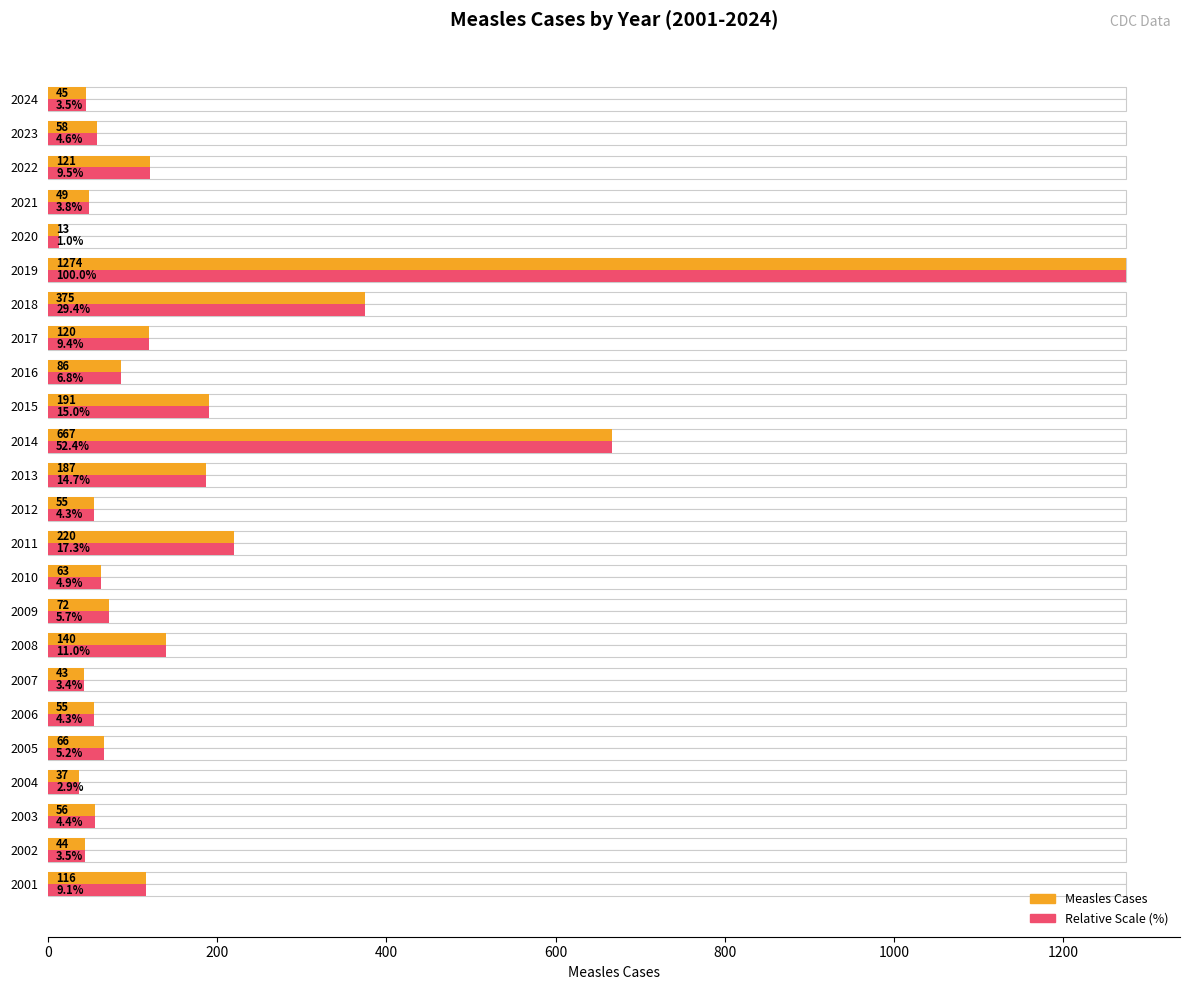

Reading left to right, list all the values displayed in this chart.

Measles Cases: 116.0	44.0	56.0	37.0	66.0	55.0	43.0	140.0	72.0	63.0	220.0	55.0	187.0	667.0	191.0	86.0	120.0	375.0	1274.0	13.0	49.0	121.0	58.0	45.0
Relative Scale: 116.0	44.0	56.0	37.0	66.0	55.0	43.0	140.0	72.0	63.0	220.0	55.0	187.0	667.0	191.0	86.0	120.0	375.0	1274.0	13.0	49.0	121.0	58.0	45.0